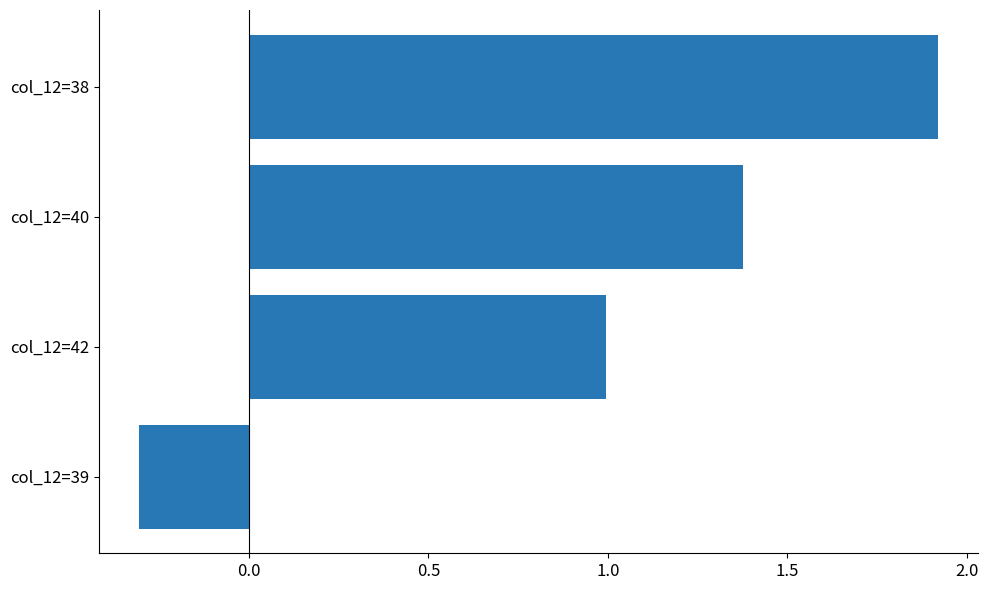

What is the change in value from col_12=42 to col_12=40?

+0.4